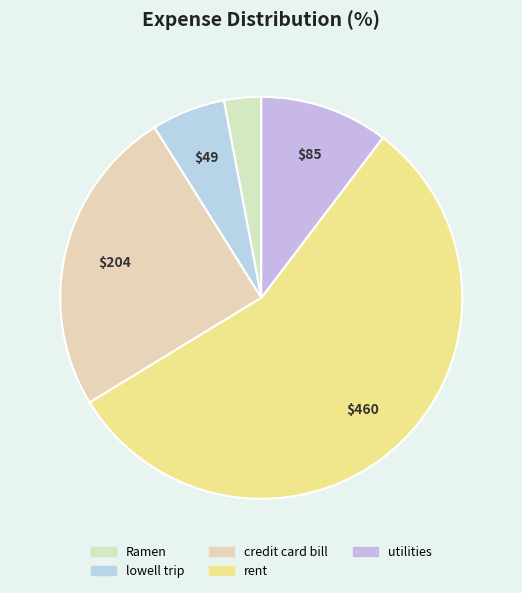

To the nearest percent, what is the combined percentage of credit card bill and utilities?

35%